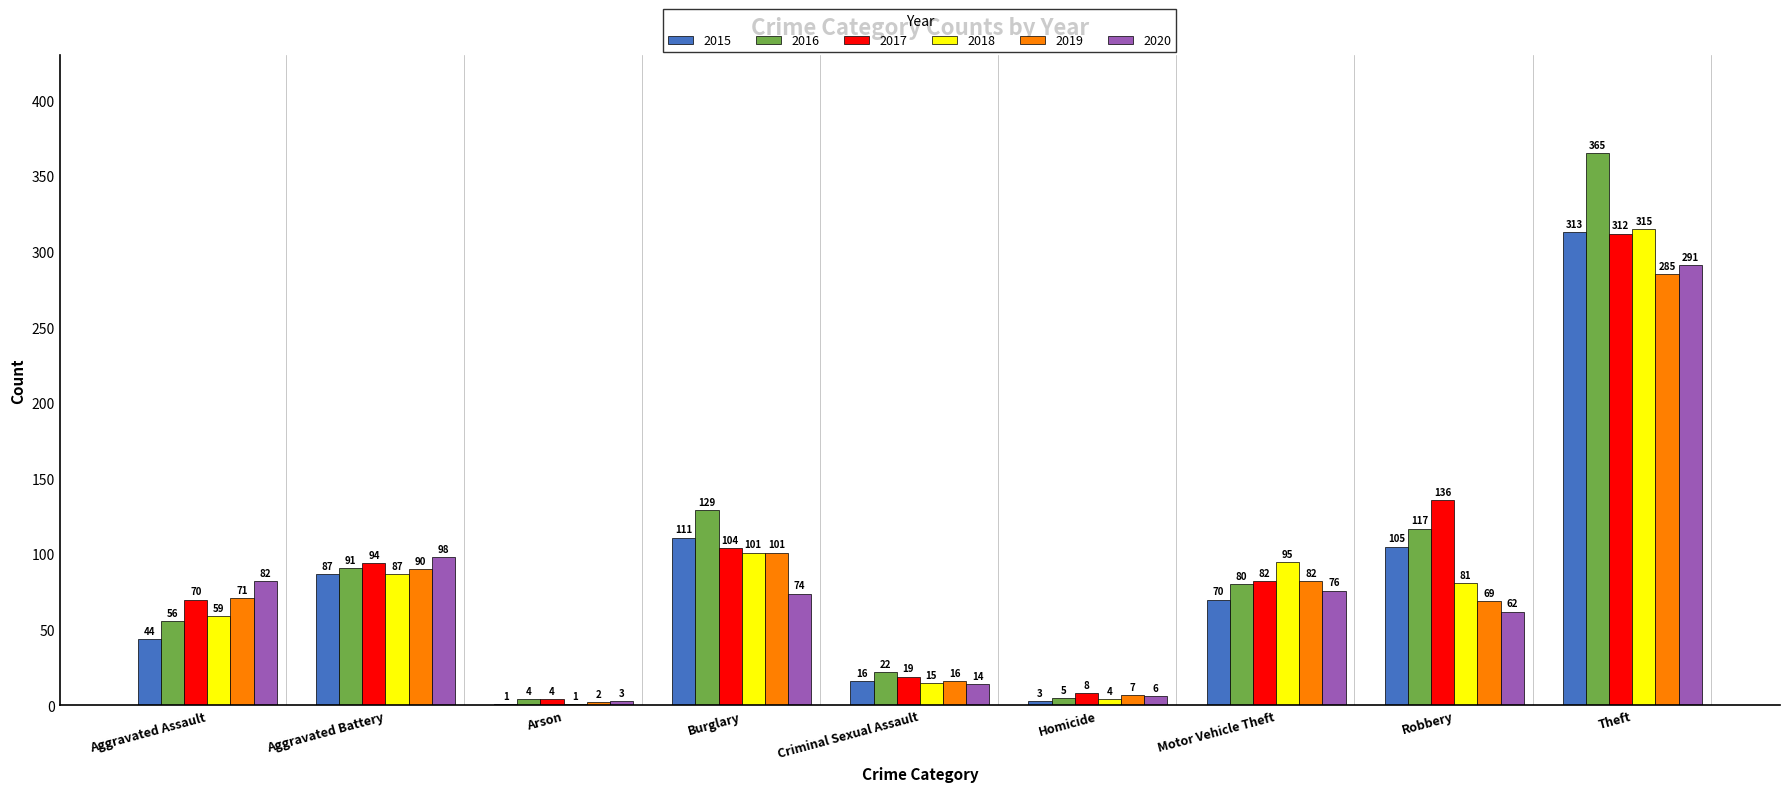

Does the chart contain stacked bars?

No